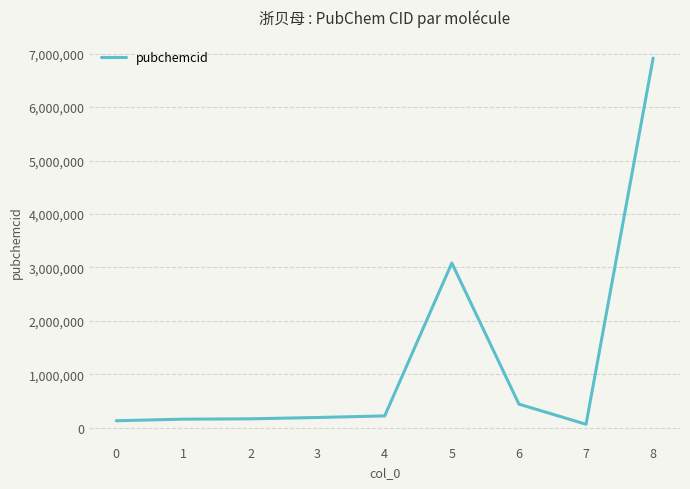

What is the difference between the maximum and minimum values?

6852601